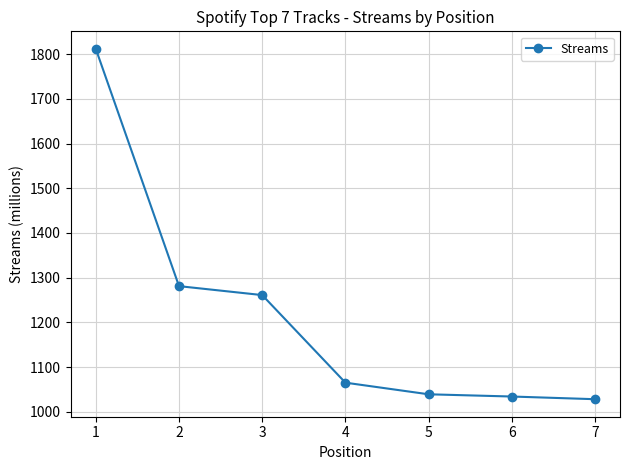

What is the greatest value displayed?

1812